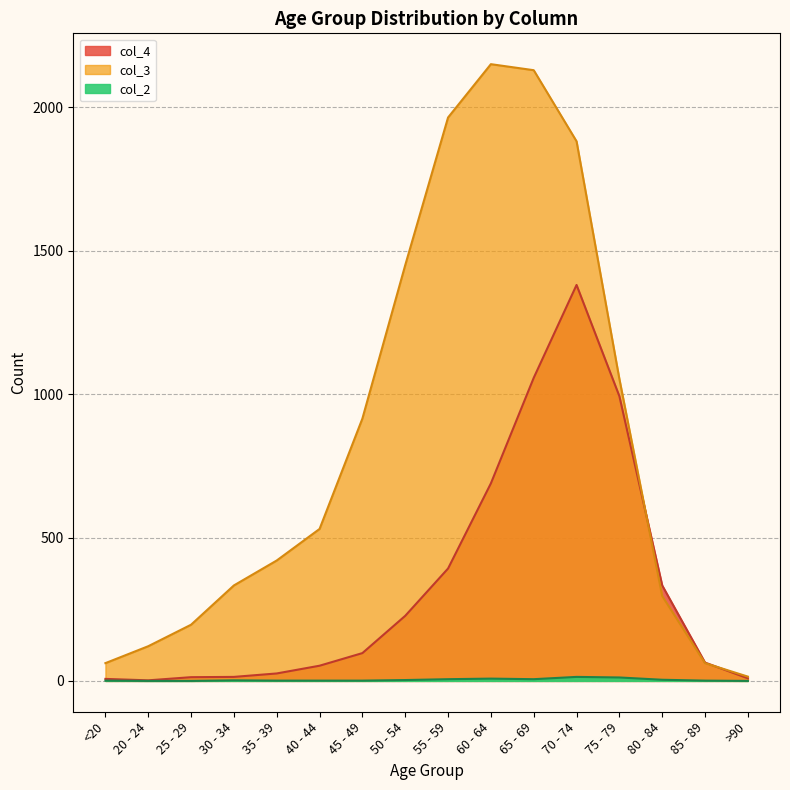

What is the highest value of the col_4 series?

1381